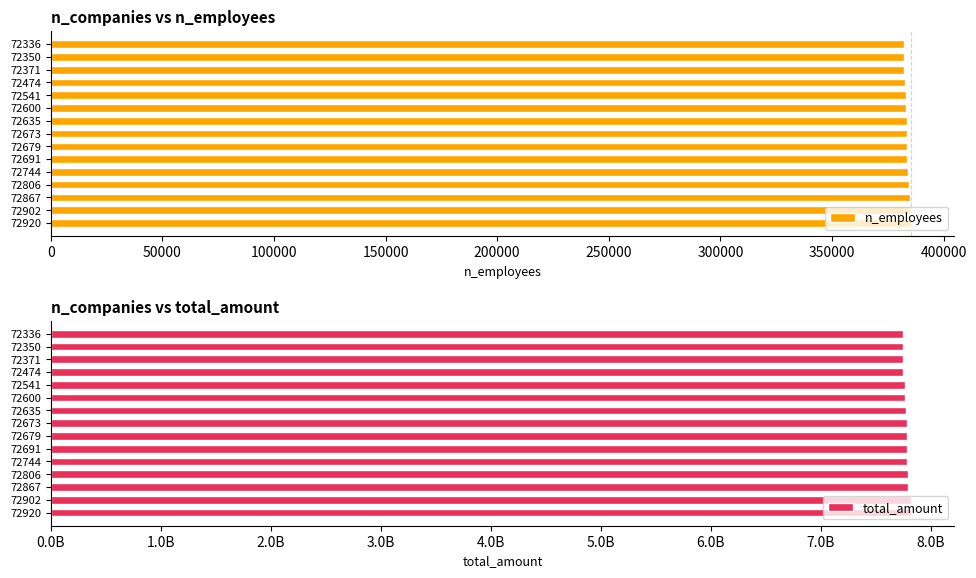

How many values in the n_employees series exceed 383778?

7